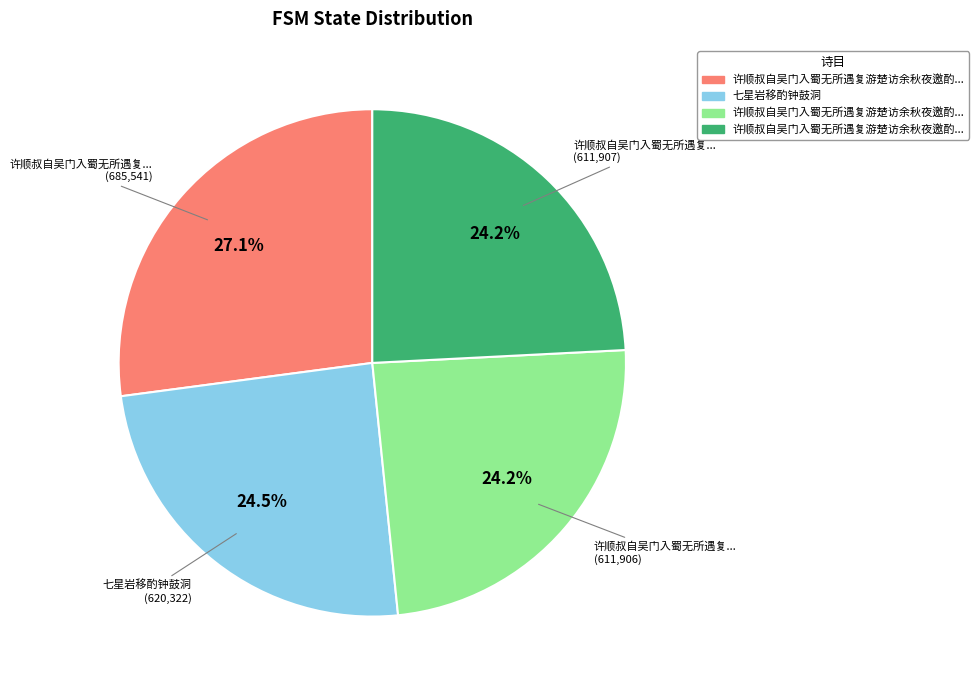

Is there any slice that represents more than half of the pie?

No